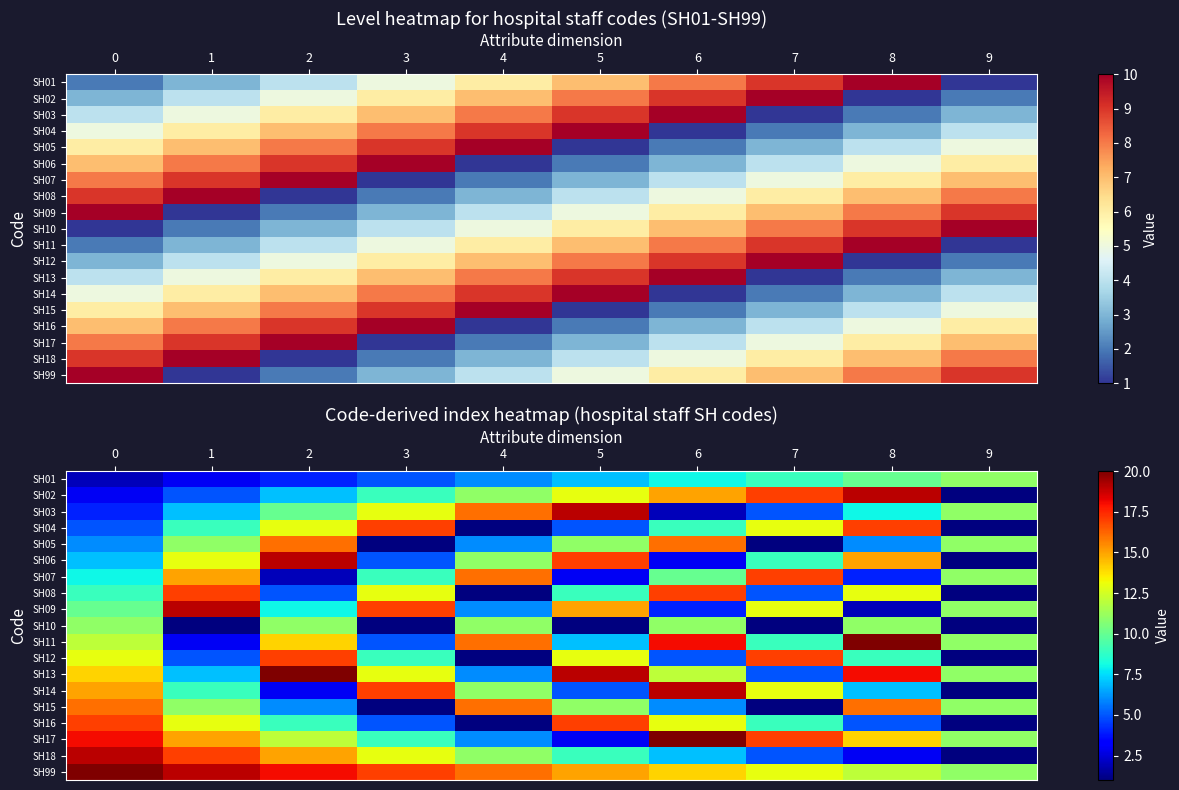

At how many categories does at least one series exceed 14?

9